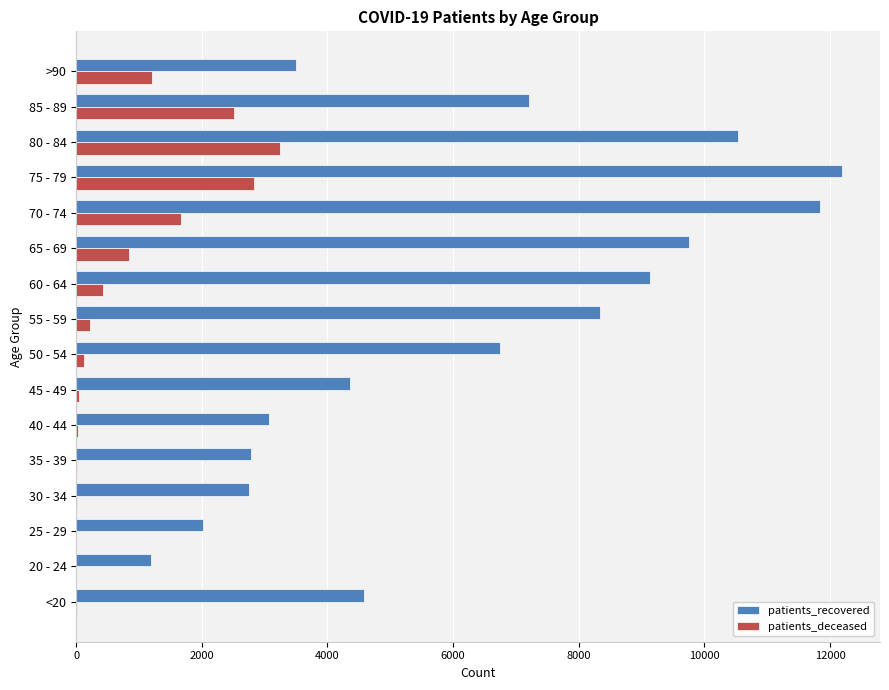

Between <20 and 35 - 39, which series saw the biggest shift?

patients_recovered